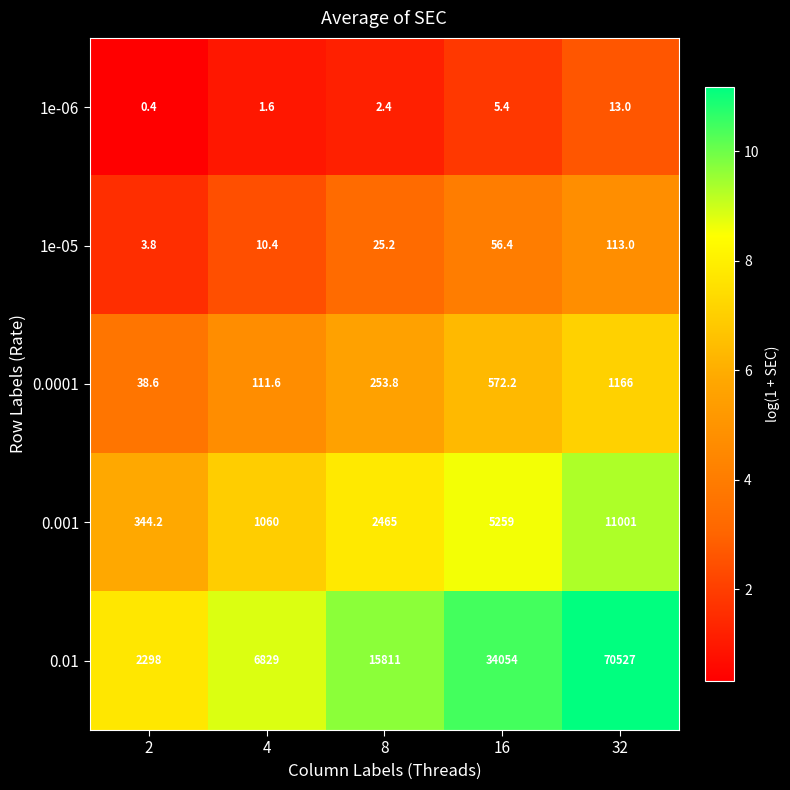

Which series has the largest total across all categories?

0.01